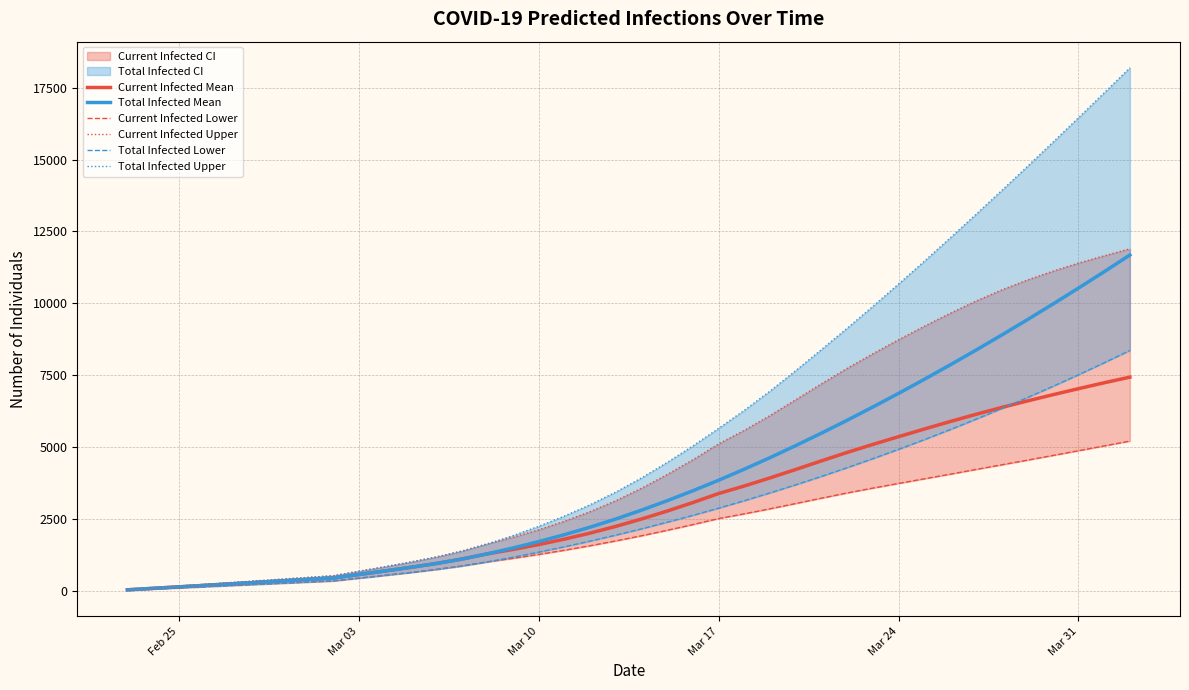

Which series has the largest total across all categories?

Total Infected Upper